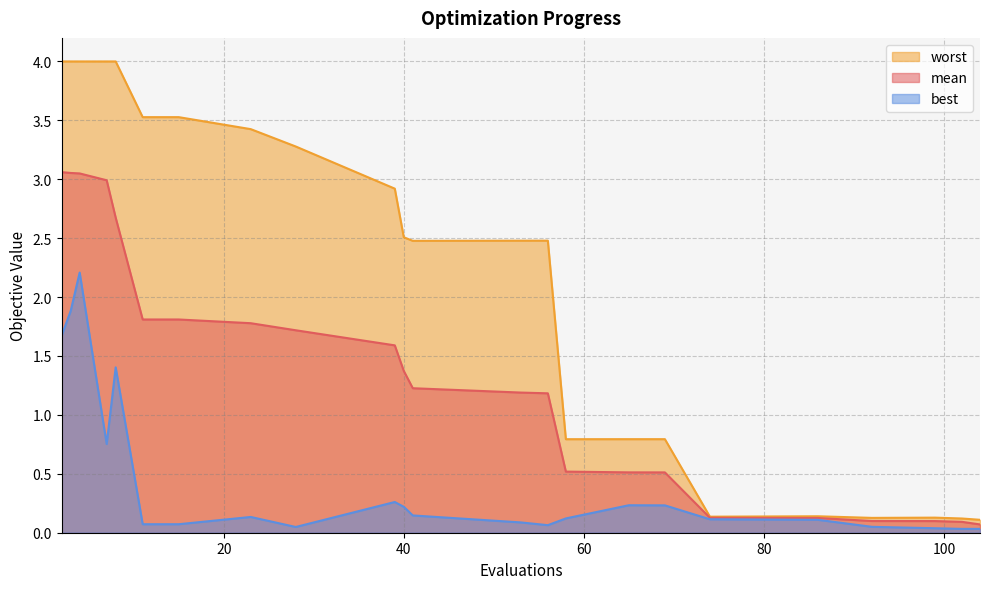

Reading left to right, transcribe all the data shown in this chart.

mean: 2=3.1	3=3.1	4=3.0	7=3.0	8=2.7	11=1.8	15=1.8	23=1.8	28=1.7	39=1.6	40=1.4	41=1.2	53=1.2	56=1.2	58=0.5	65=0.5	69=0.5	74=0.1	86=0.1	92=0.1	99=0.1	102=0.1	104=0.1
best: 2=1.7	3=1.9	4=2.2	7=0.8	8=1.4	11=0.1	15=0.1	23=0.1	28=0.0	39=0.3	40=0.2	41=0.1	53=0.1	56=0.1	58=0.1	65=0.2	69=0.2	74=0.1	86=0.1	92=0.1	99=0.0	102=0.0	104=0.0
worst: 2=4.0	3=4.0	4=4.0	7=4.0	8=4.0	11=3.5	15=3.5	23=3.4	28=3.3	39=2.9	40=2.5	41=2.5	53=2.5	56=2.5	58=0.8	65=0.8	69=0.8	74=0.1	86=0.1	92=0.1	99=0.1	102=0.1	104=0.1